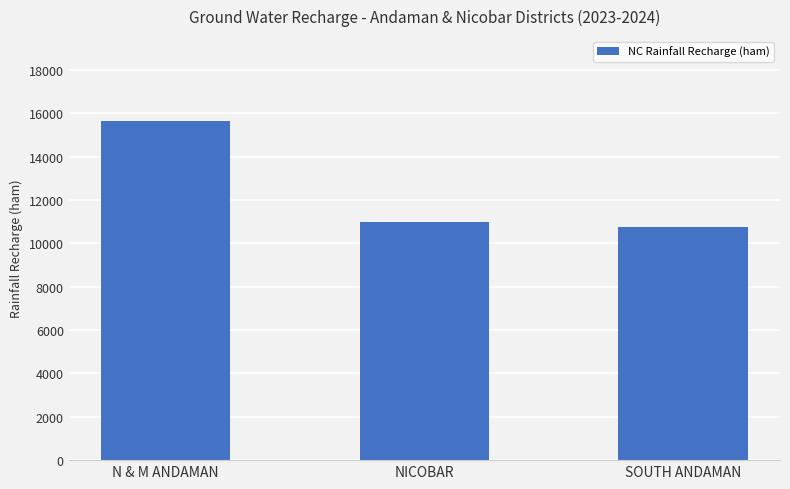

Are the bars grouped side by side (vs. stacked)?

No